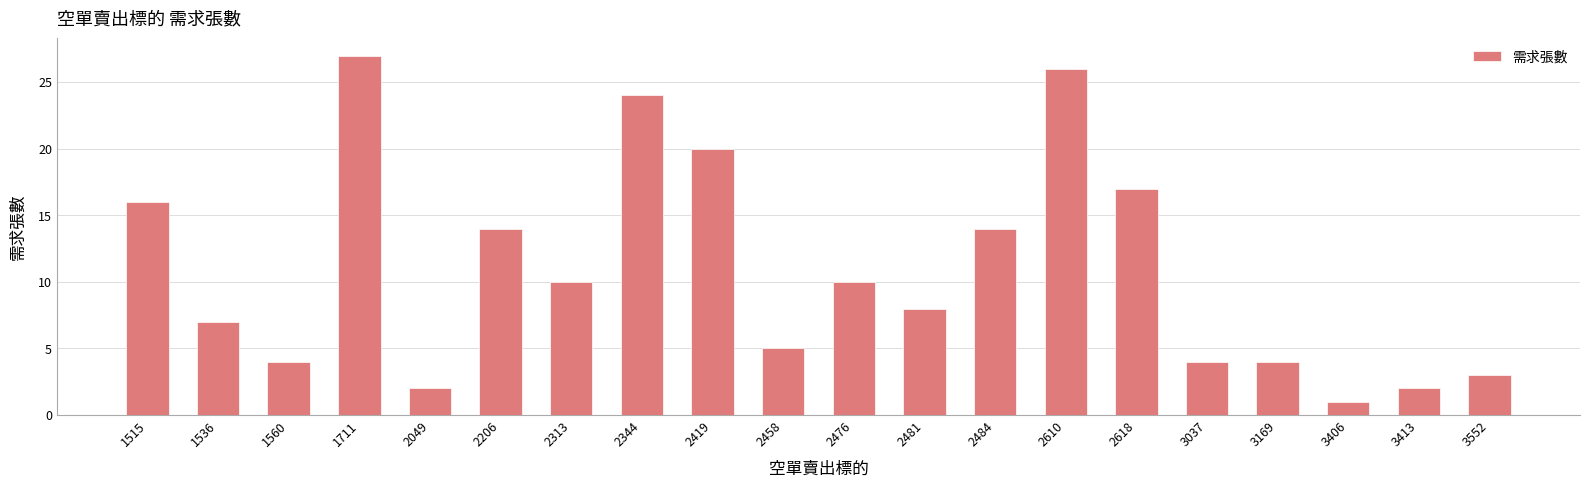

What is the minimum value shown in the chart?

1